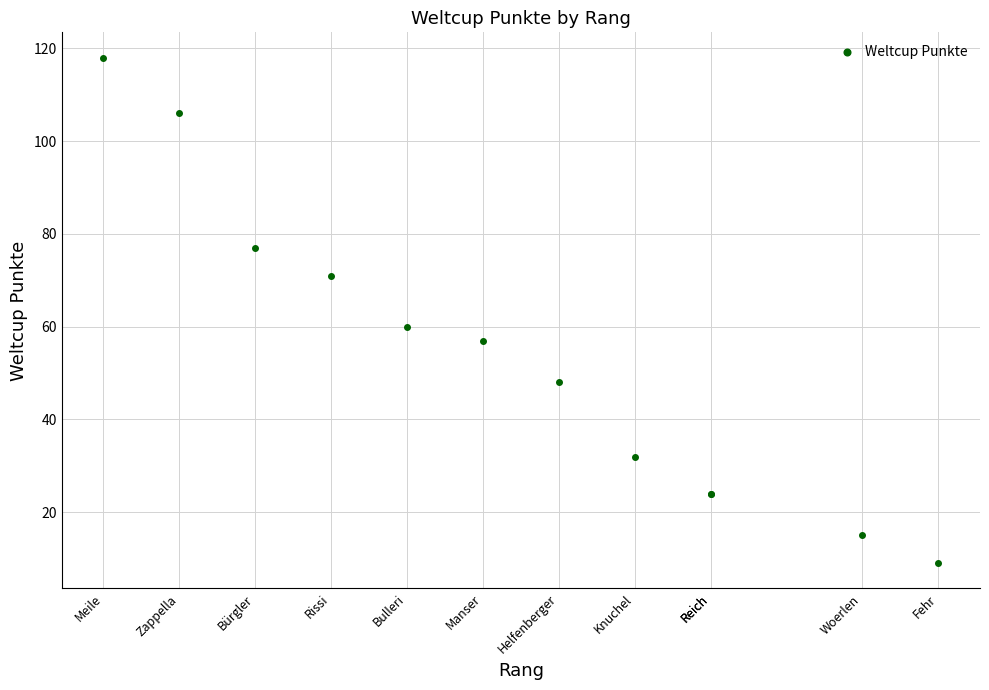

What Y value in the scatter plot is closest to 63?

60